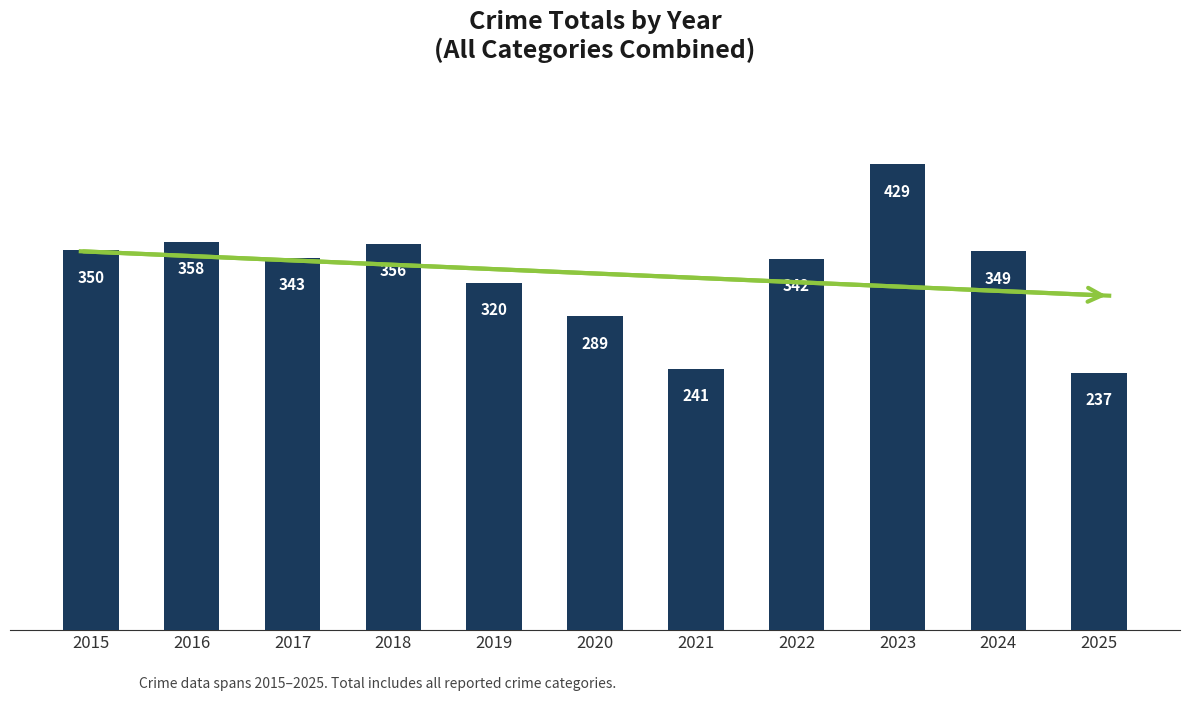

How many distinct data groups are displayed?

1